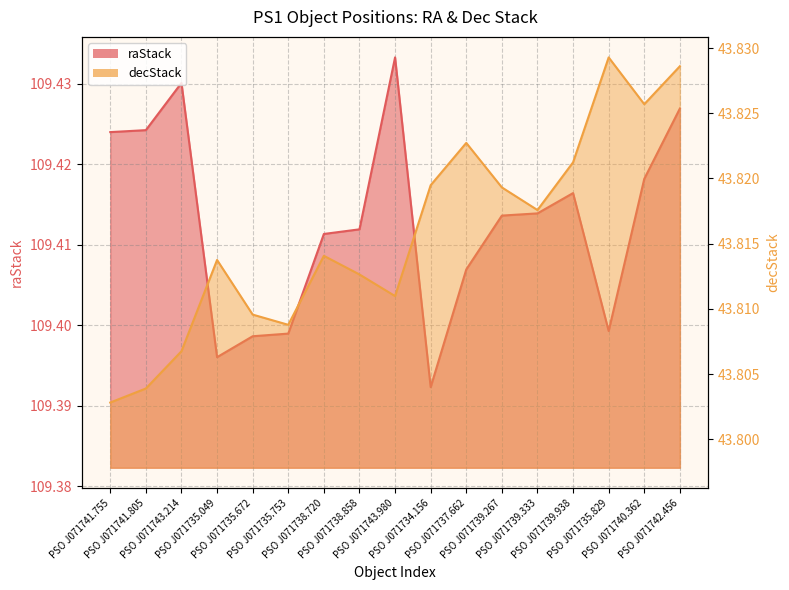

Which series changed the most between PSO J071735.672 and PSO J071737.662?

decStack